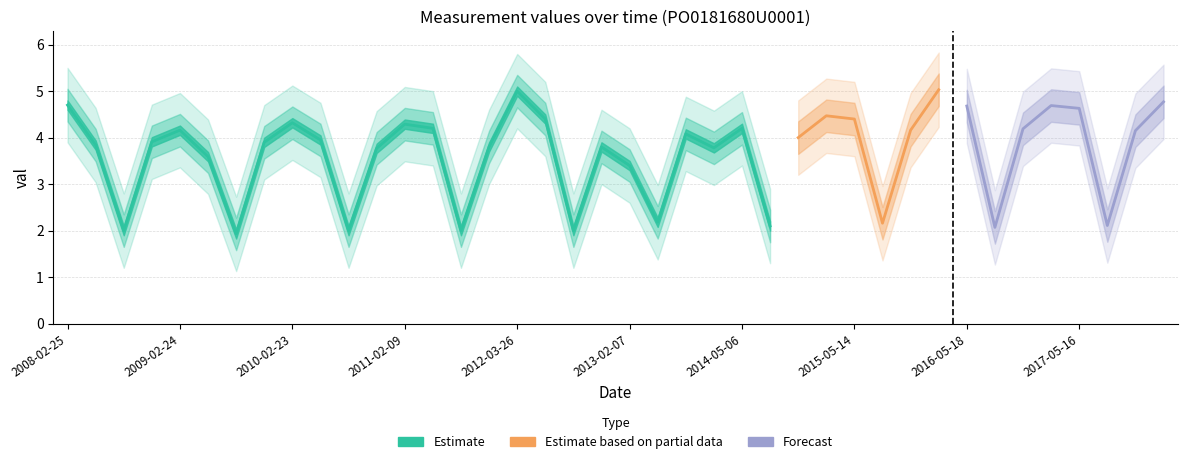

What is the average value?

3.7